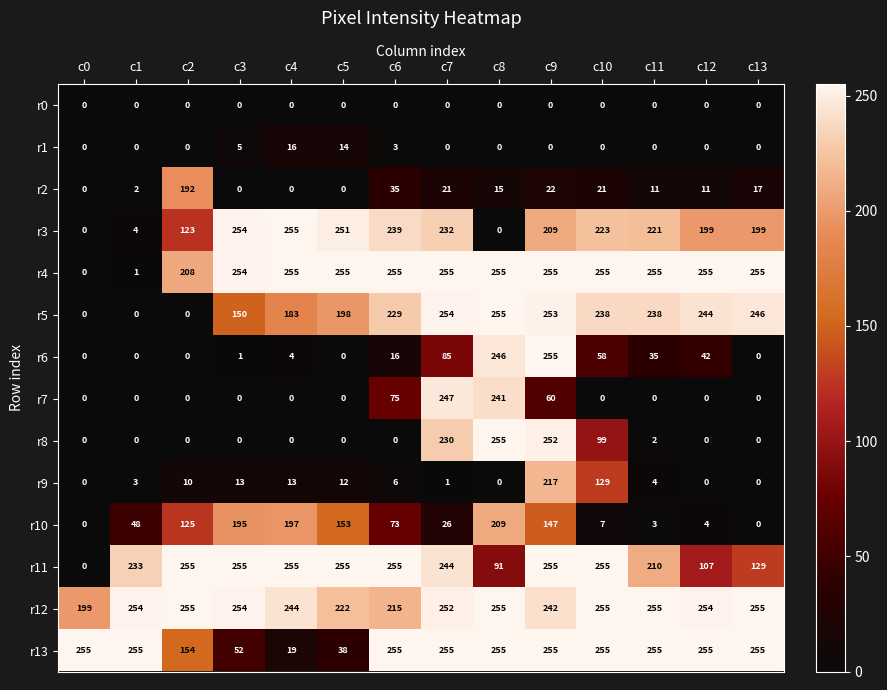

What is the total value across all series at c3?

1433